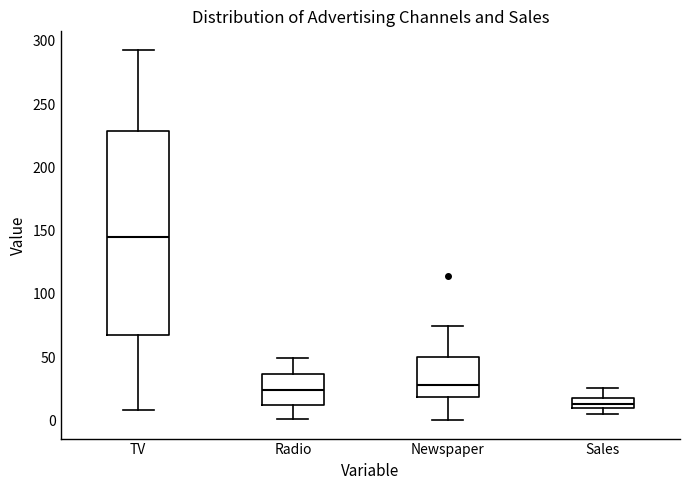

Where does the lower whisker of the box for Sales end on the y-axis? The values are not printed on the chart, so give them approximately, as read against the axis.

5